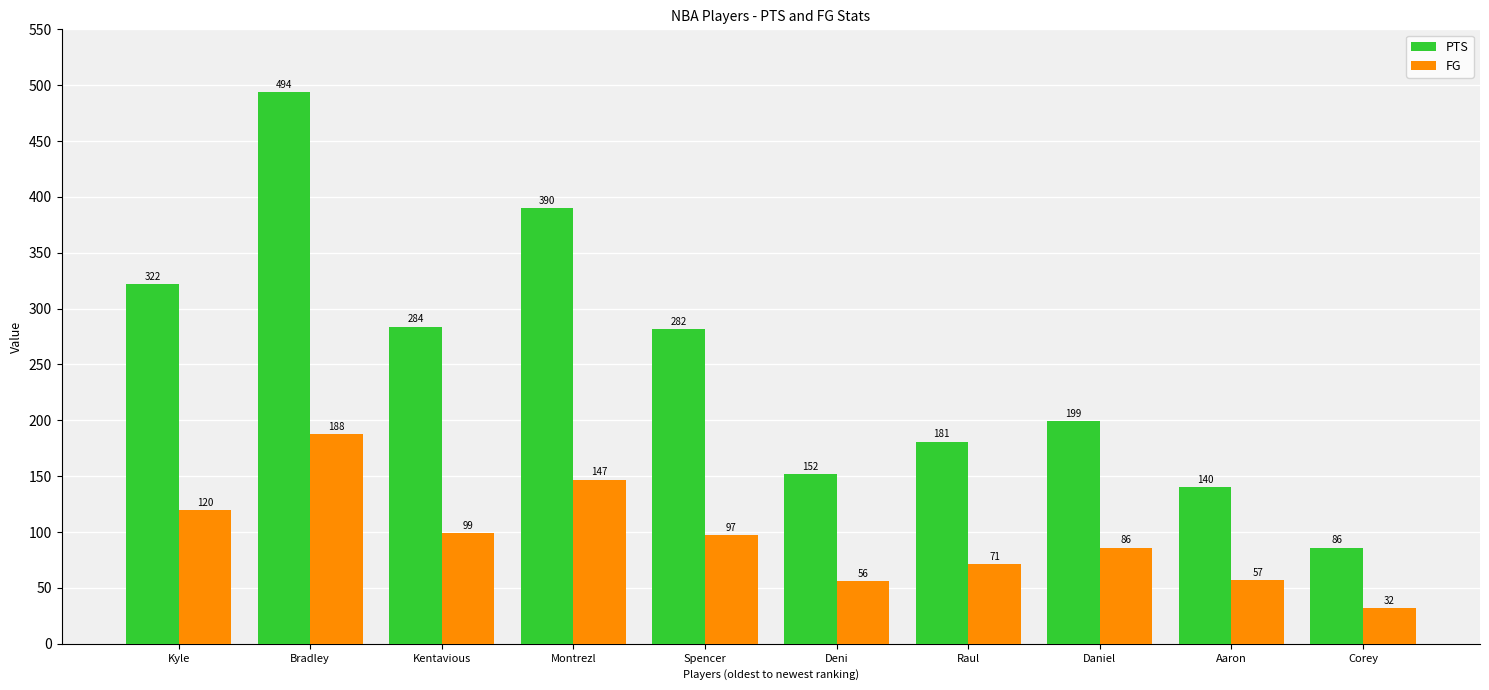

Is the value of FG at Deni greater than the value of PTS at Montrezl?

No